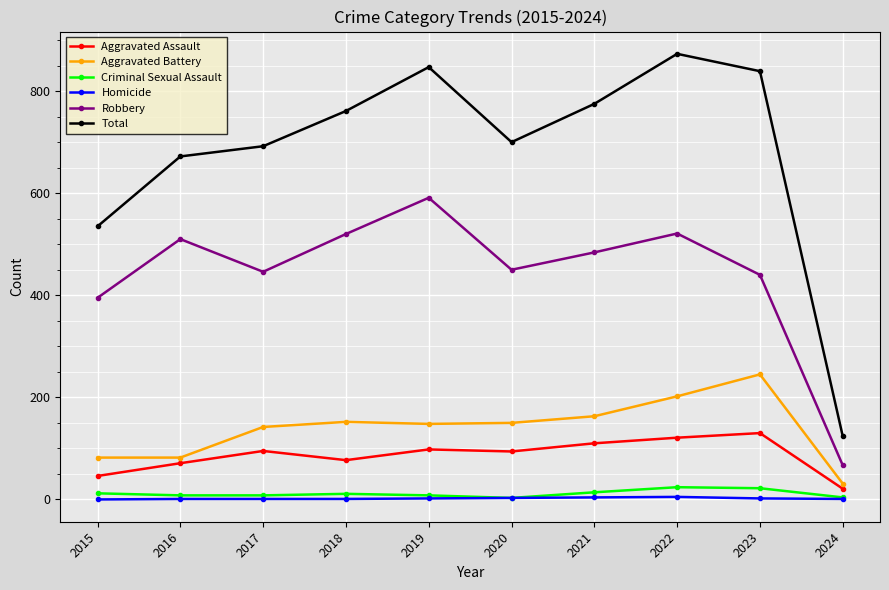

True or false: Aggravated Battery has a value of 17 at 2015.

False